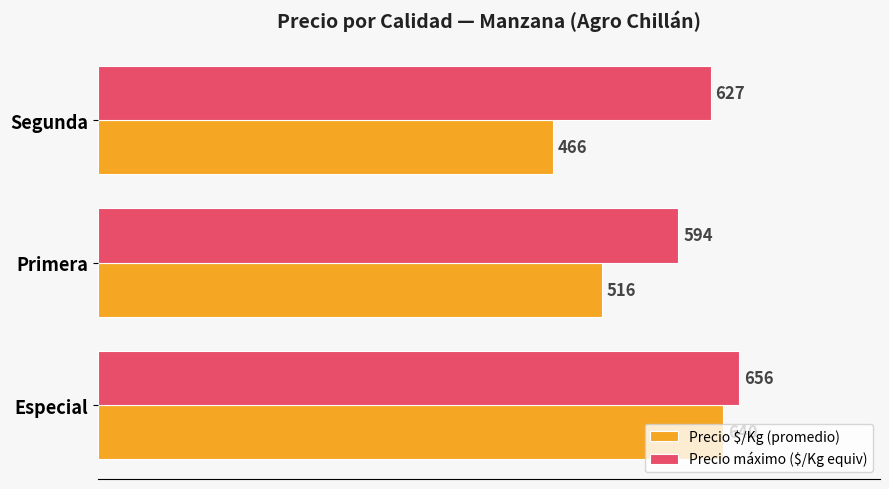

What is the difference between the maximum and minimum values in the Precio máximo ($/Kg equiv) series?

62